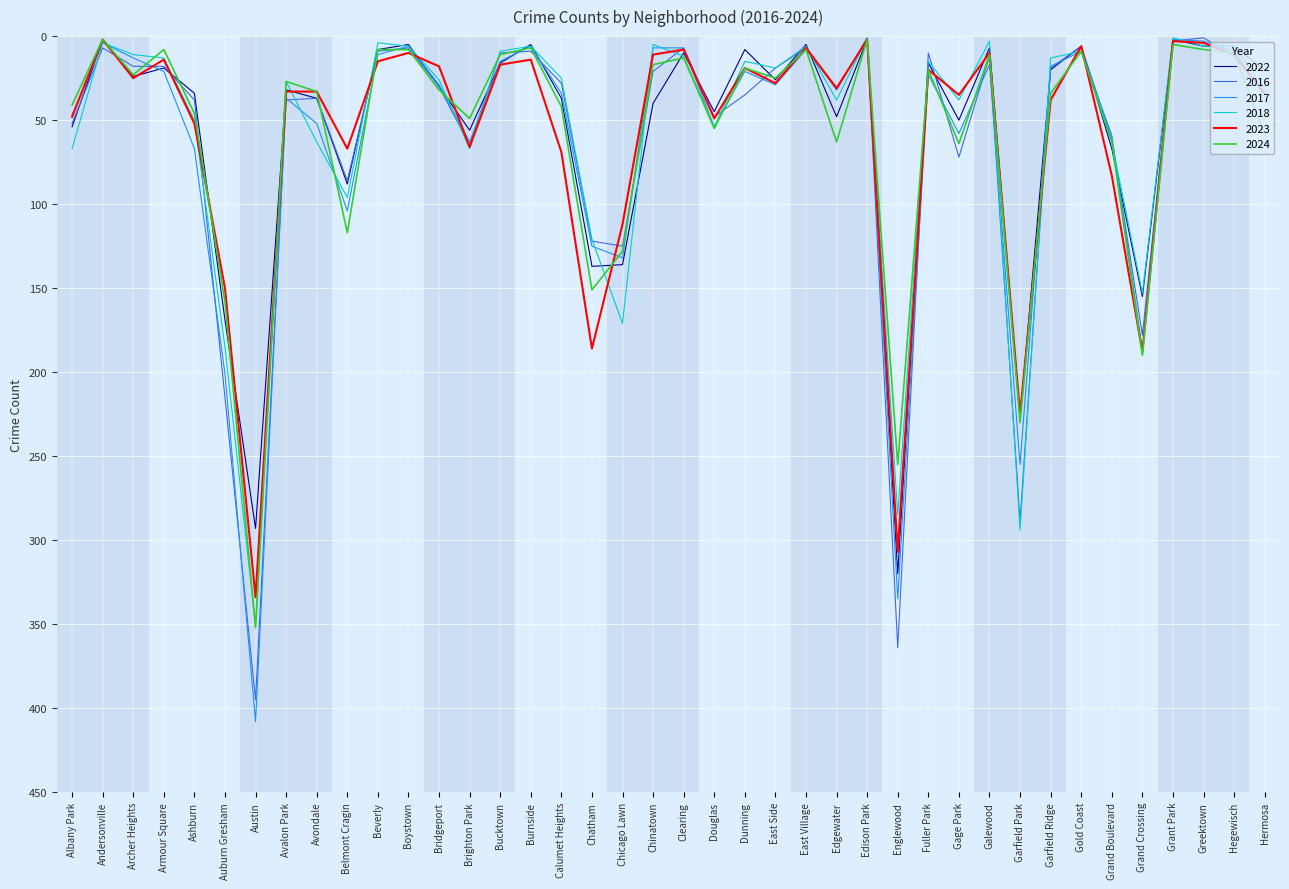

The value of 2022 at Bridgeport is 30. True or false?

True